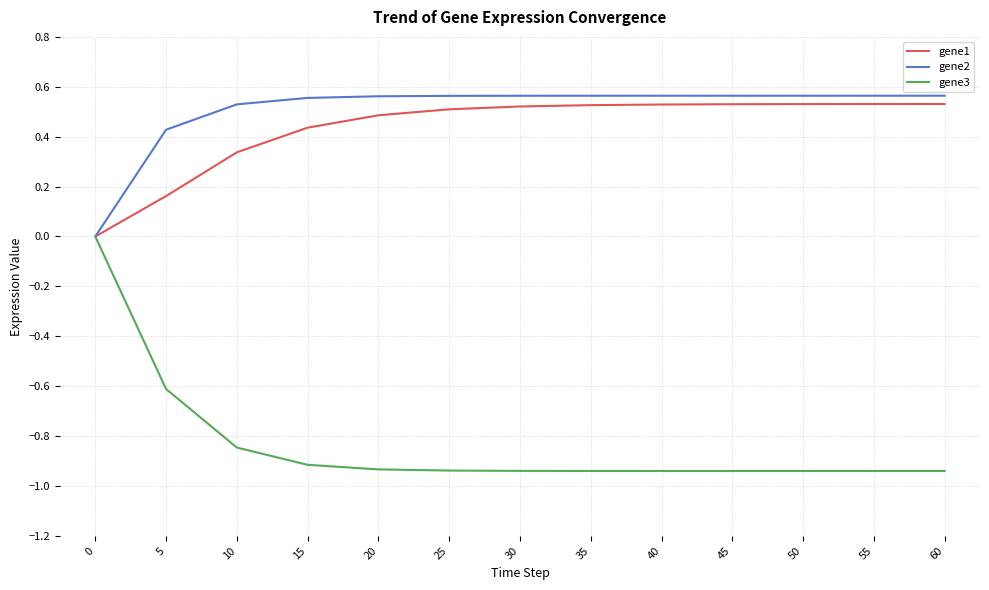

Is the value of gene2 at 50 greater than the value of gene1 at 30?

Yes